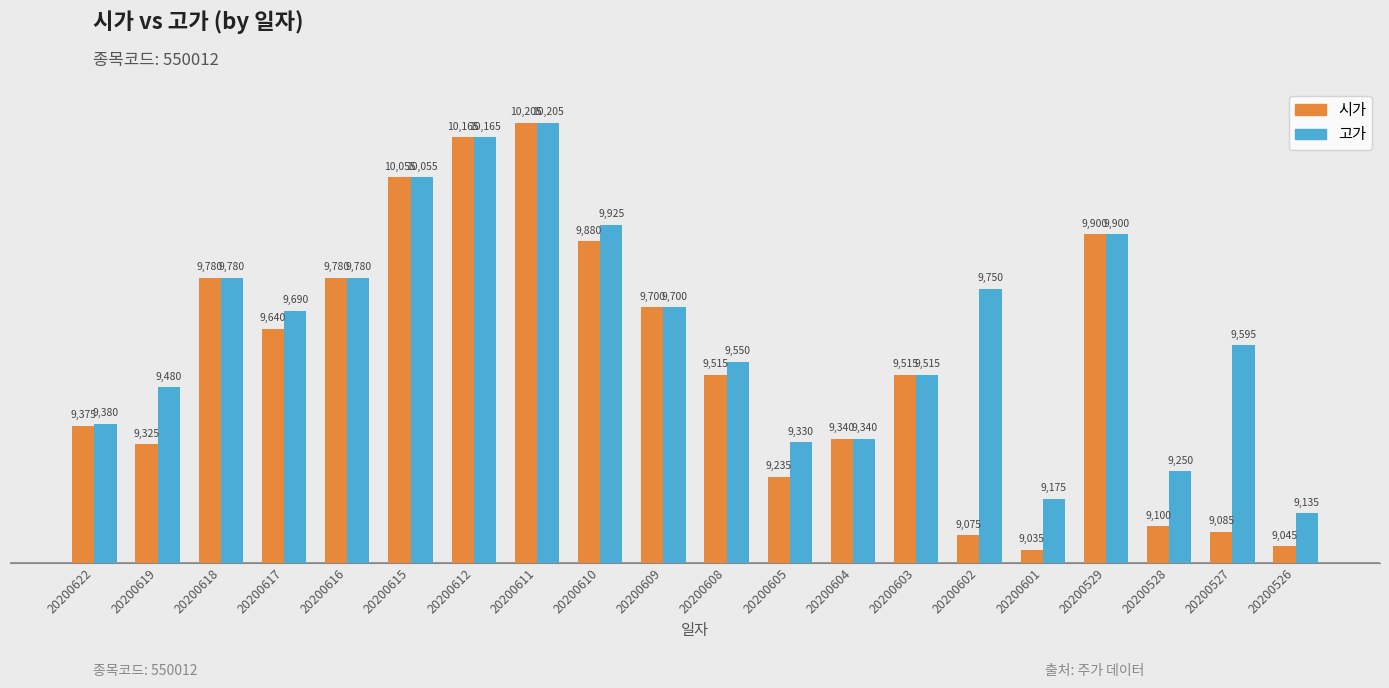

At how many categories does at least one series exceed 9537?

12